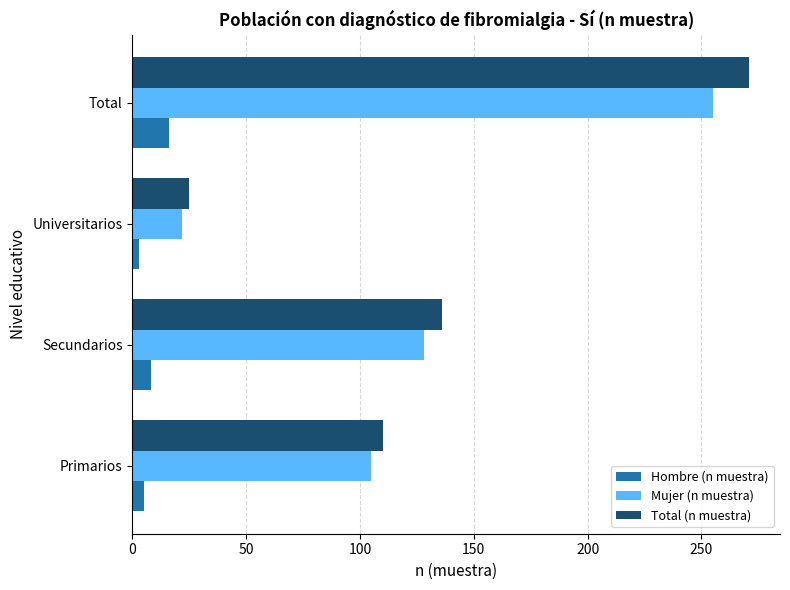

Which series has the largest range (max minus min)?

Total (n muestra)